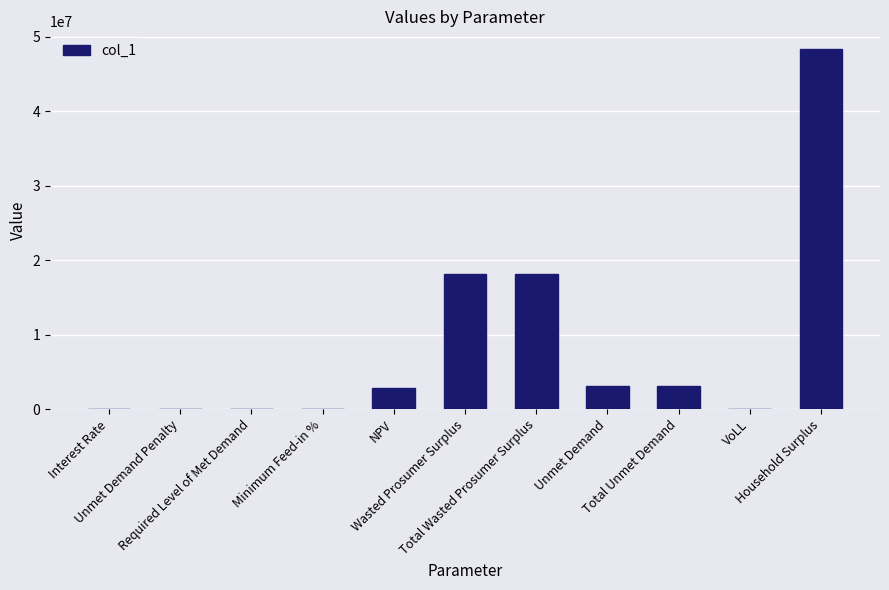

What is the sum of the values at VoLL and Interest Rate?

0.8